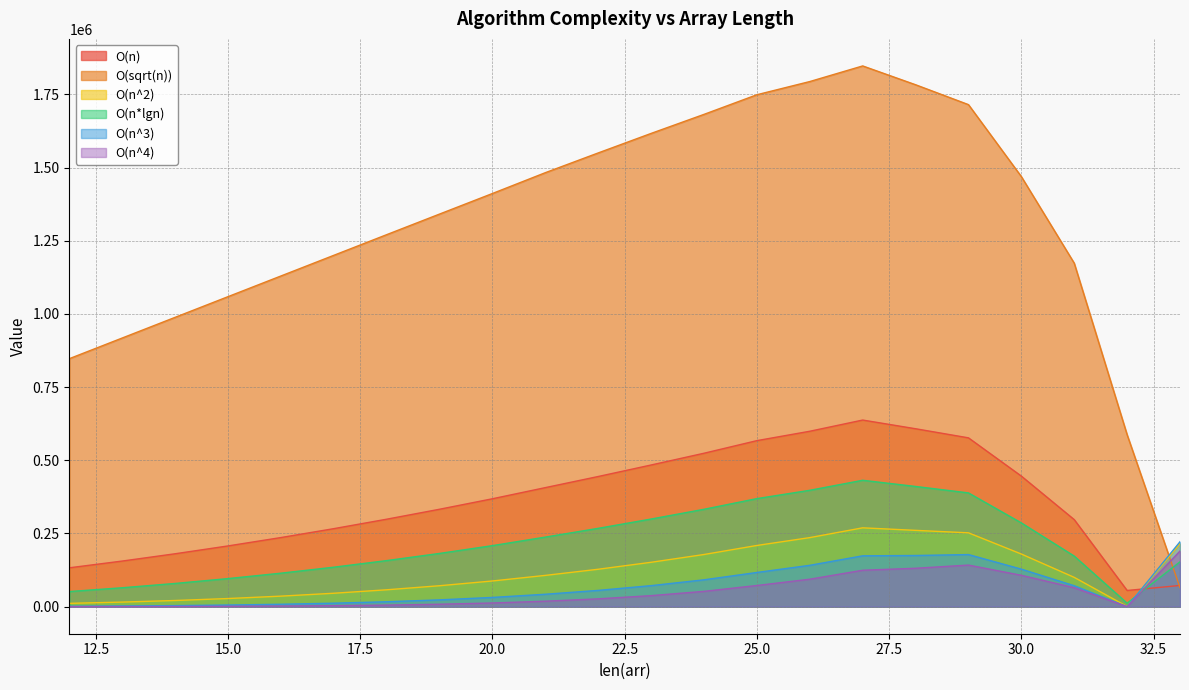

What is the sum of the O(n*lgn) values at 26 and 19?

579543.4